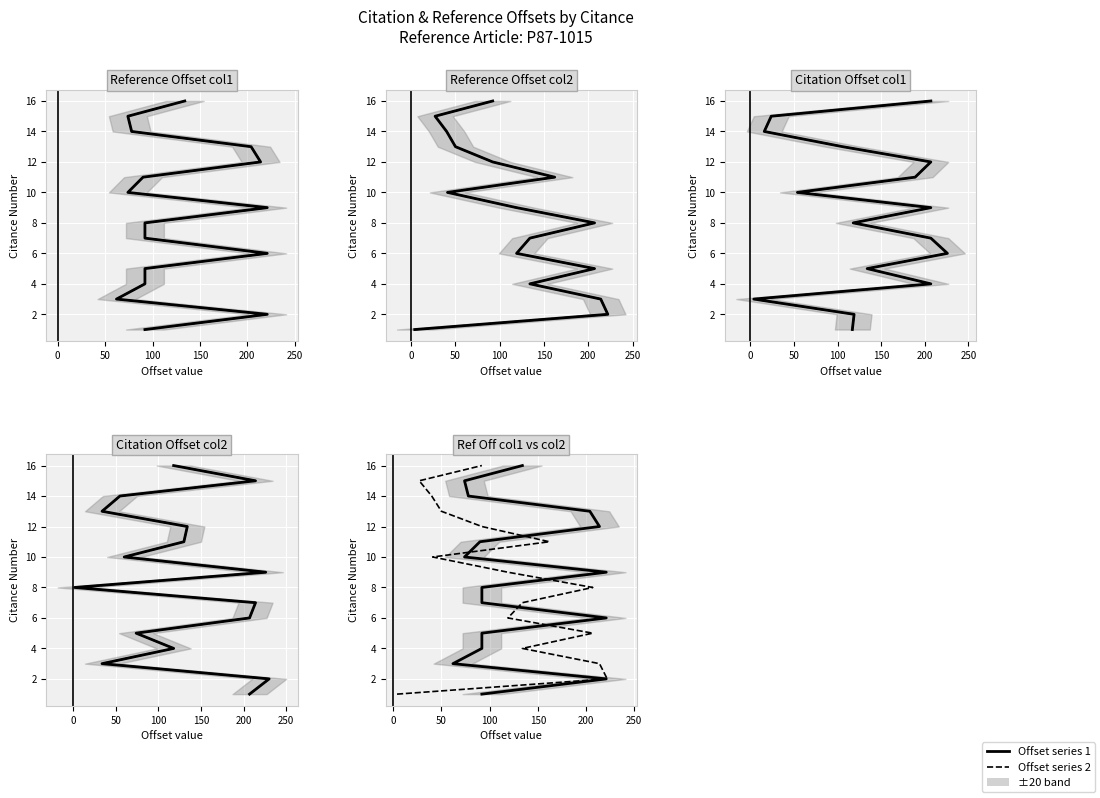

Which series has the largest total across all categories?

Offset series 1